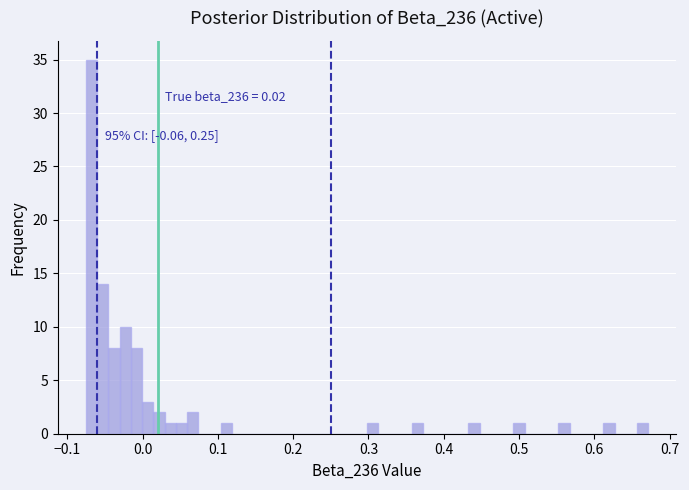

Read against the x-axis, roughly where is the centre of the tallest bar?

-0.07